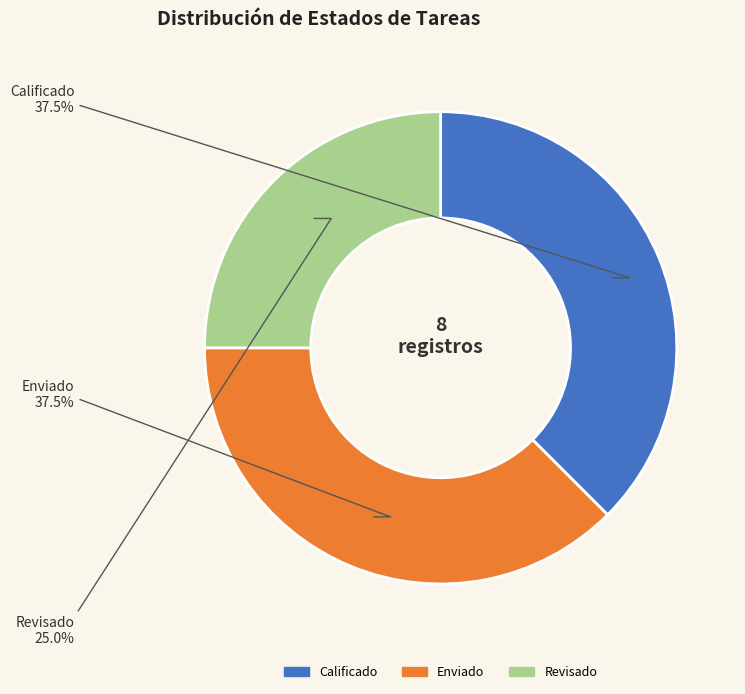

To the nearest percent, what is the average slice percentage?

33%